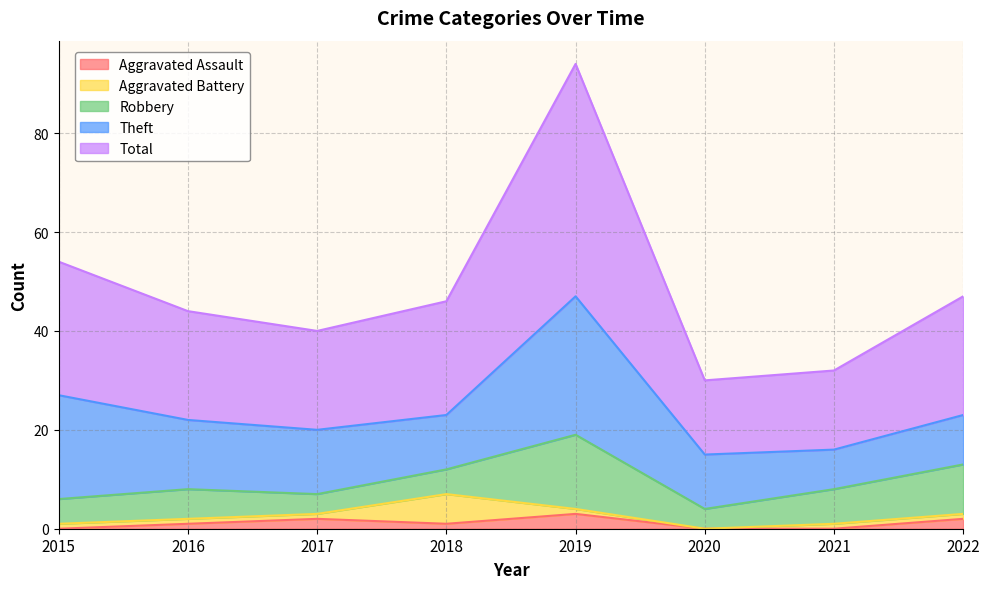

What is the value of the Theft point at the 1st from the left?

21